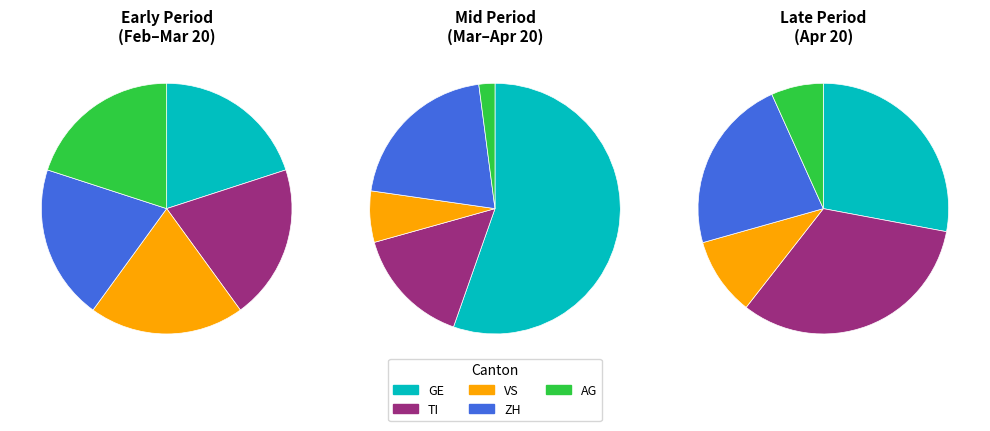

Do 13 and 10 together represent more than half of the pie?

No